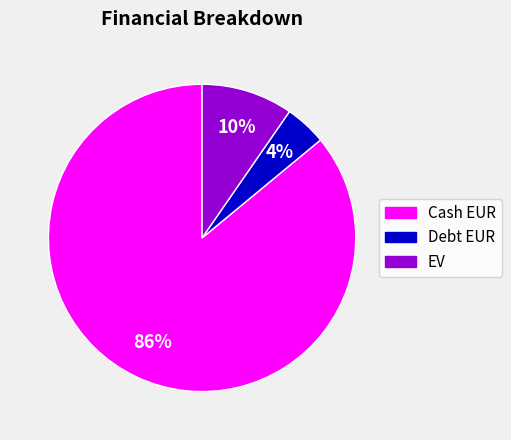

How many segments does this pie chart have?

3